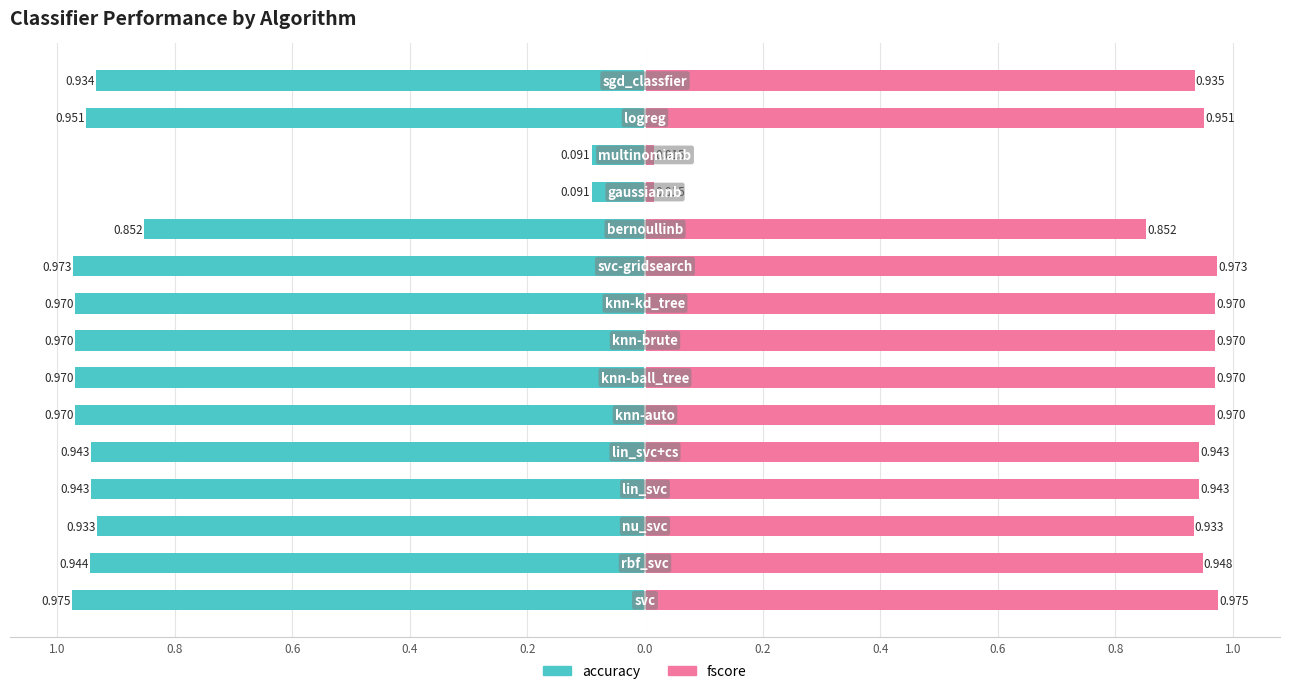

Reading left to right, transcribe all the data shown in this chart.

accuracy: -1.0	-0.9	-0.9	-0.9	-0.9	-1.0	-1.0	-1.0	-1.0	-1.0	-0.9	-0.1	-0.1	-1.0	-0.9
fscore: 1.0	0.9	0.9	0.9	0.9	1.0	1.0	1.0	1.0	1.0	0.9	0.0	0.0	1.0	0.9